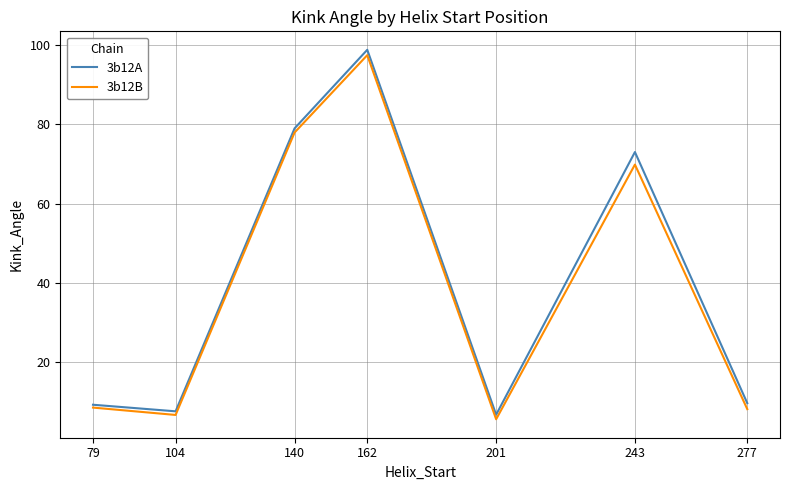

At which category is the sum across all series the highest?

162